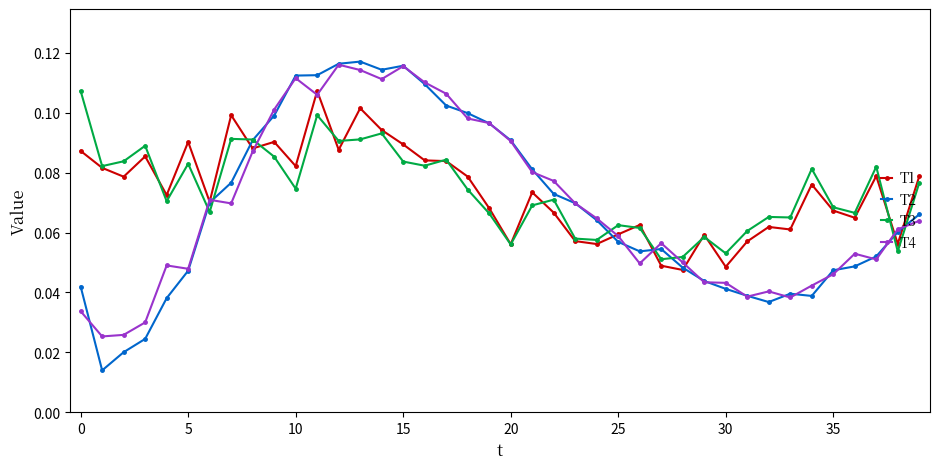

At how many categories does at least one series exceed 0?

40